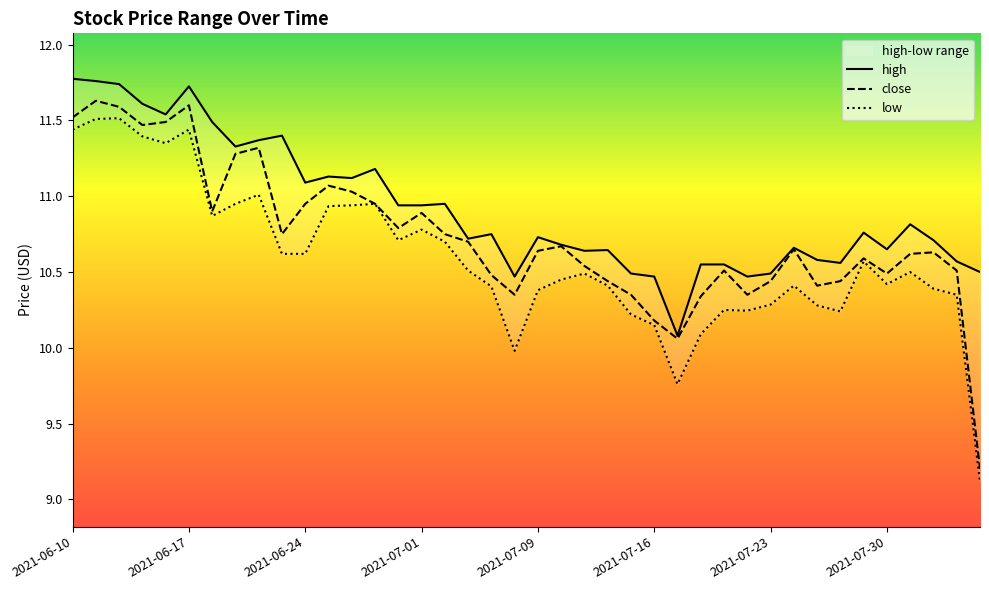

Which label corresponds to the smallest value in the chart?

2021-08-05